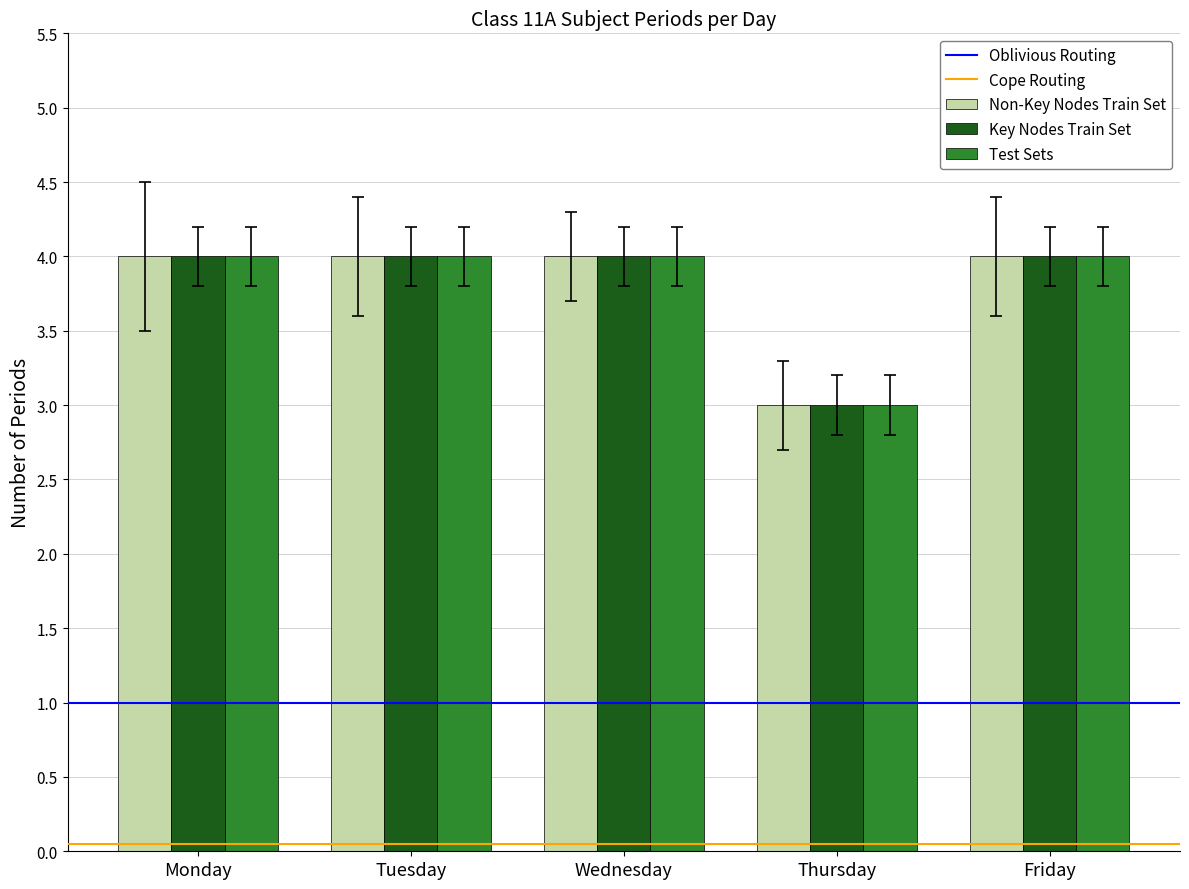

Does the chart contain any negative values?

No